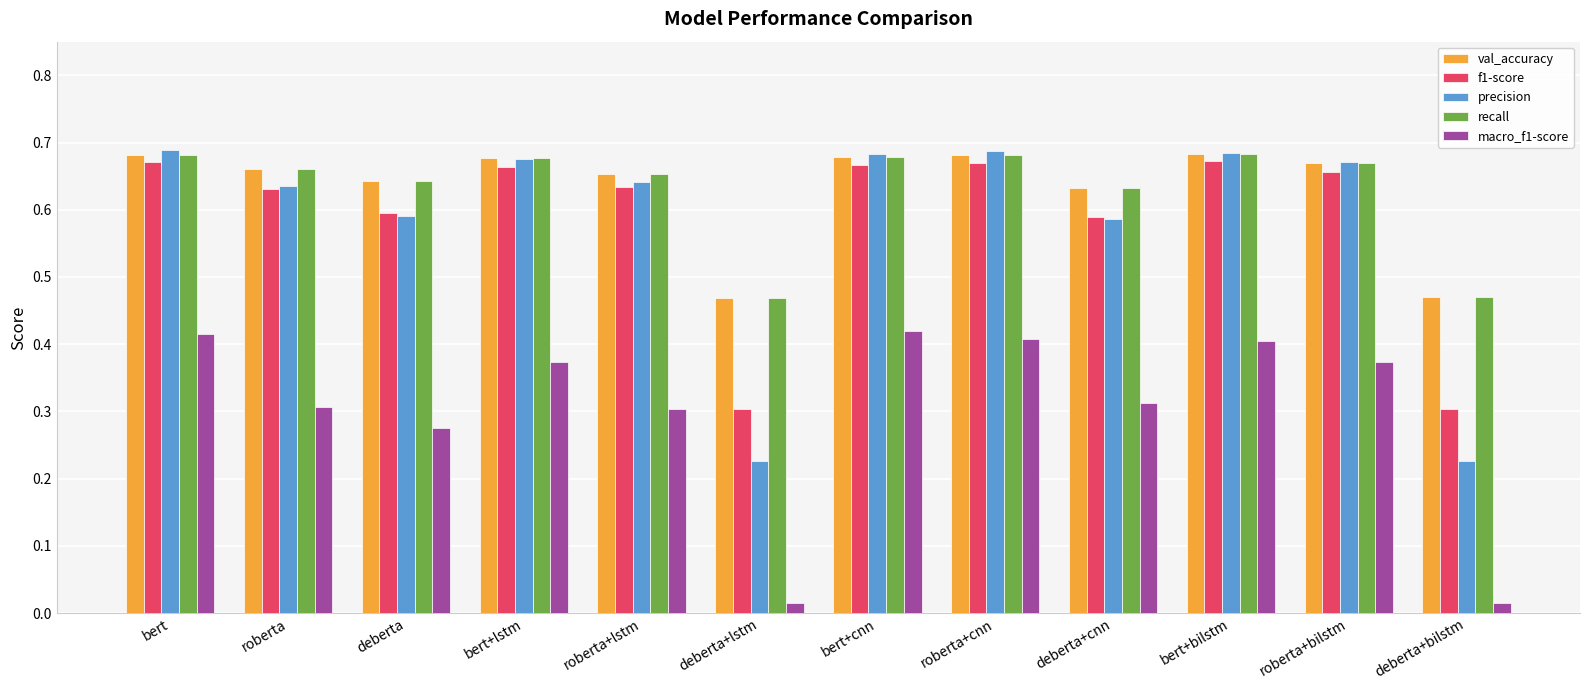

Is it true that precision equals 0.3 at deberta+cnn?

False